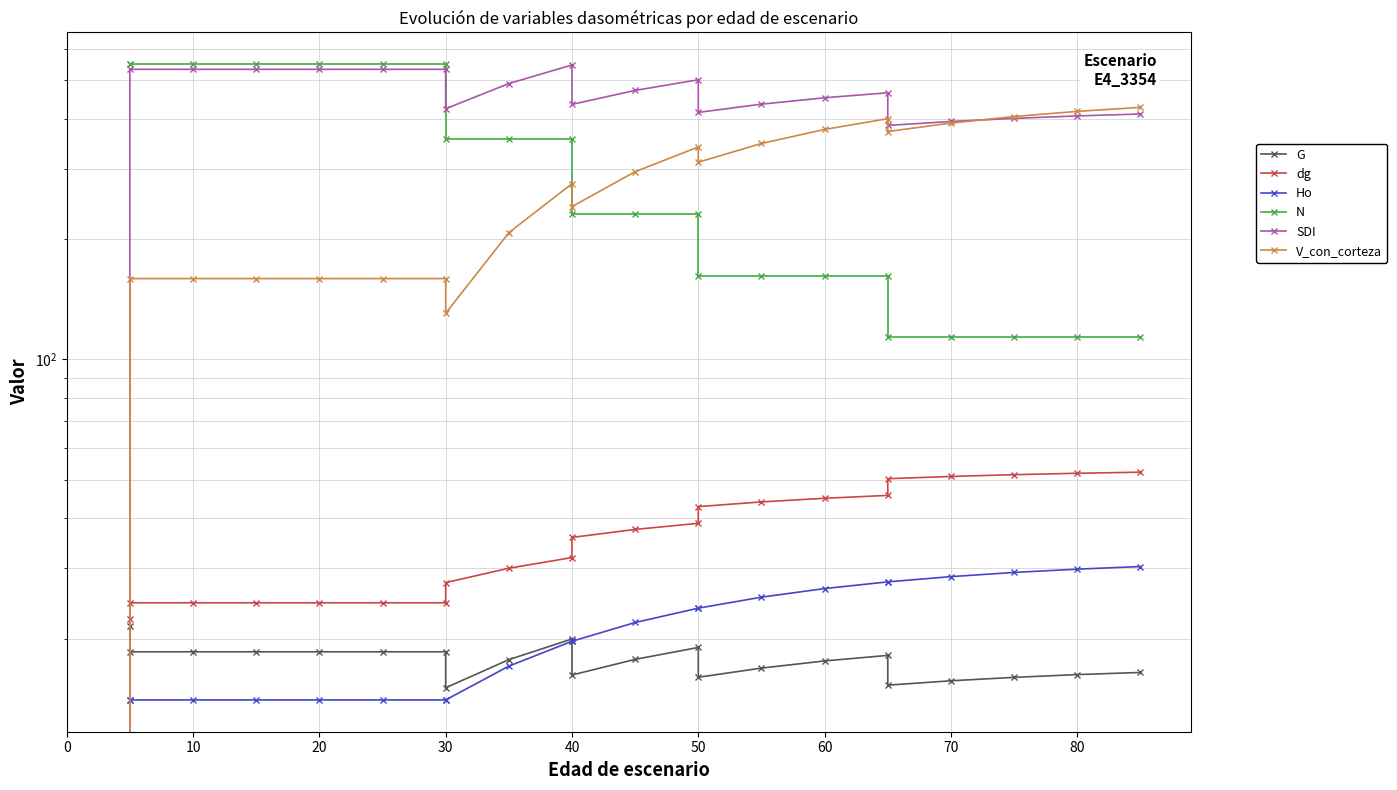

Is the value of Ho at 20 greater than the value of N at 60?

No